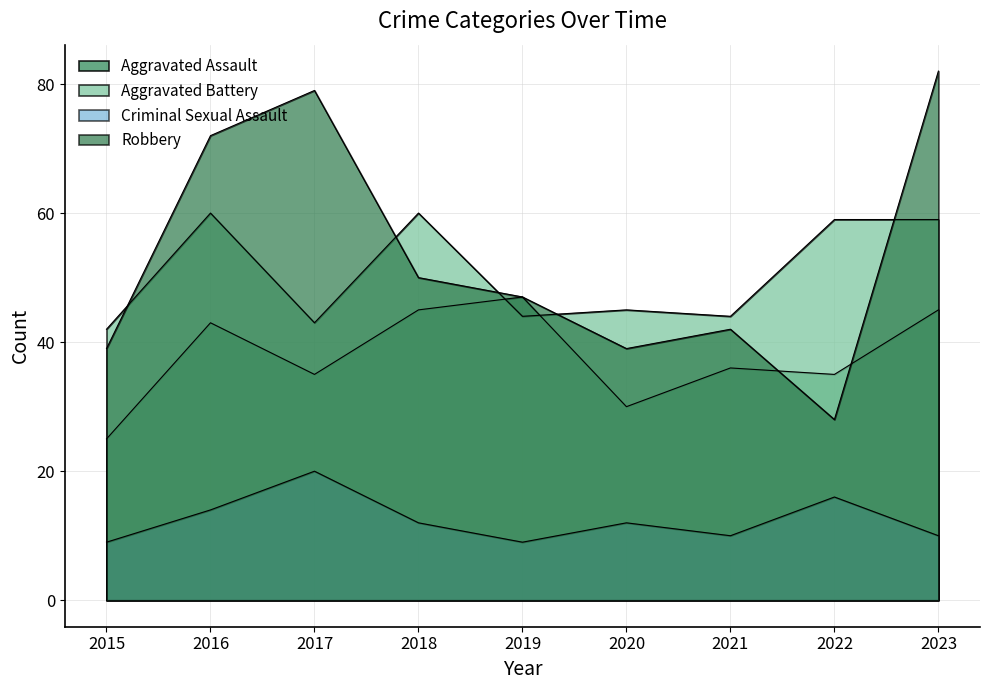

The Aggravated Battery series shows 44 at 2019. True or false?

True